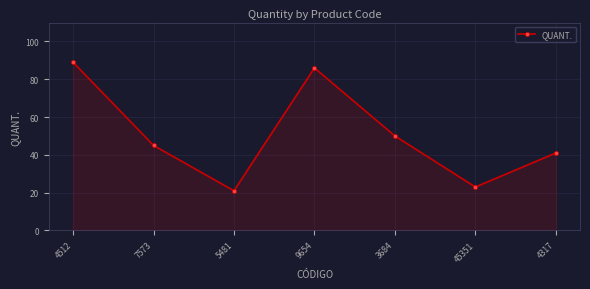

Reading left to right, transcribe all the data shown in this chart.

89	45	21	86	50	23	41